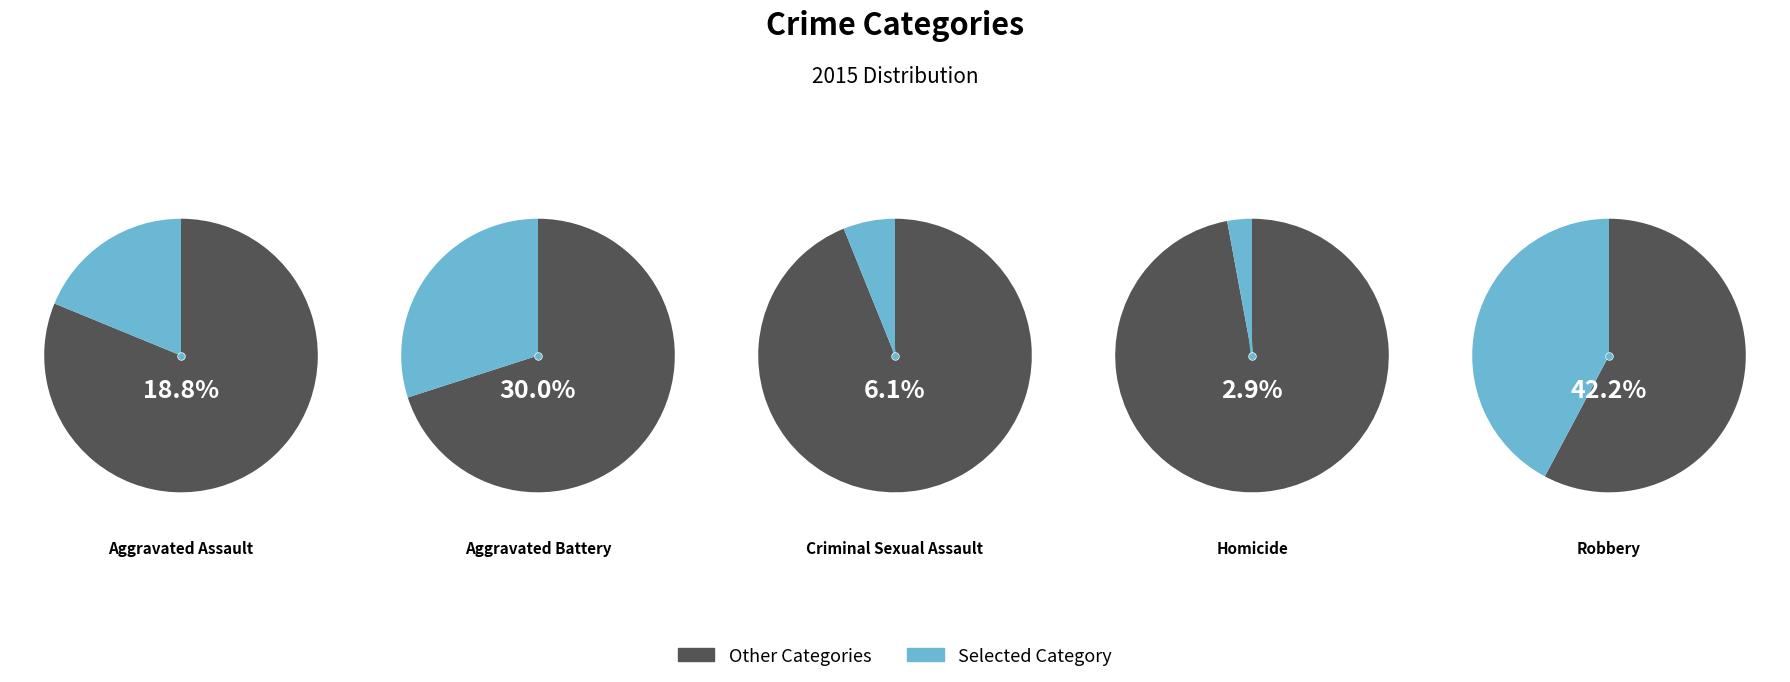

Is there any slice that represents more than half of the pie?

No